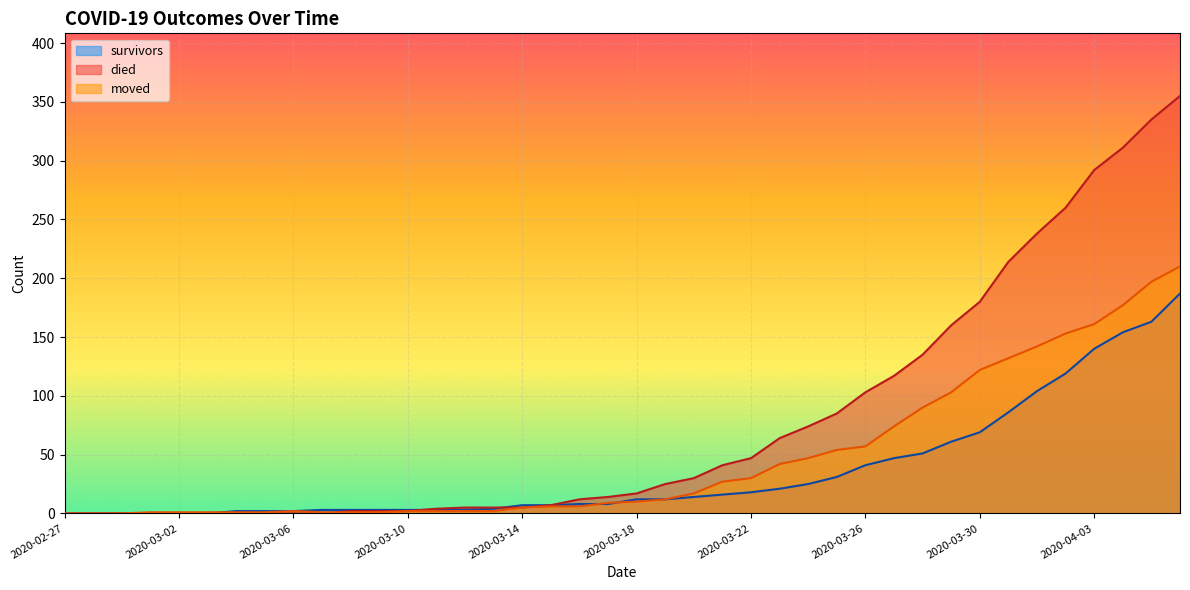

How many intersections are there between survivors and moved?

3